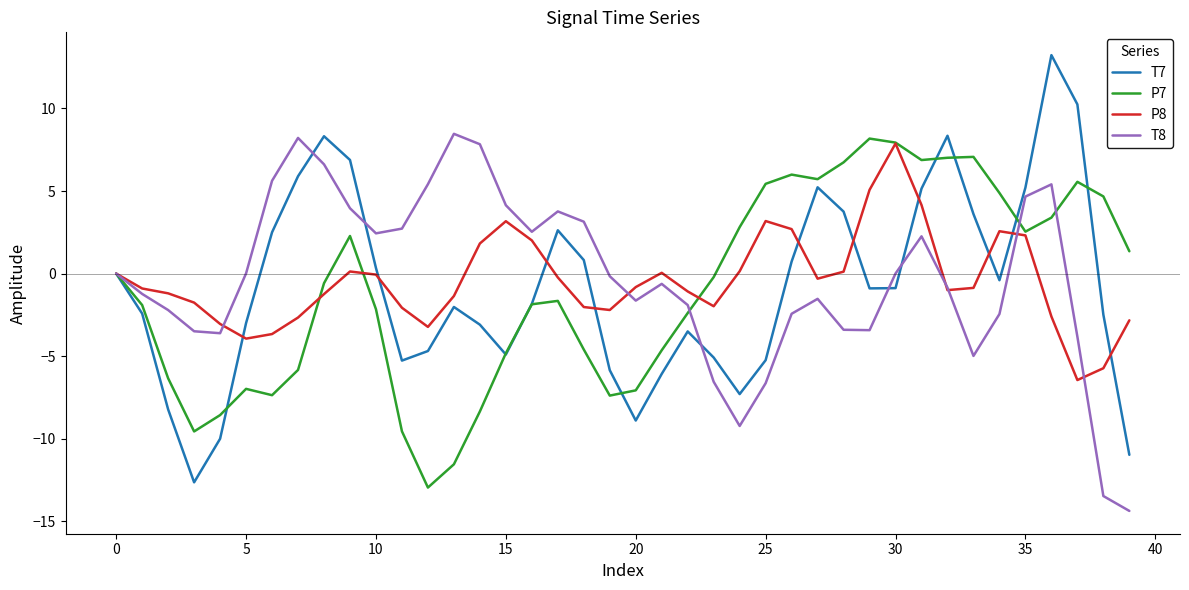

What is the maximum value shown in the chart?

13.2